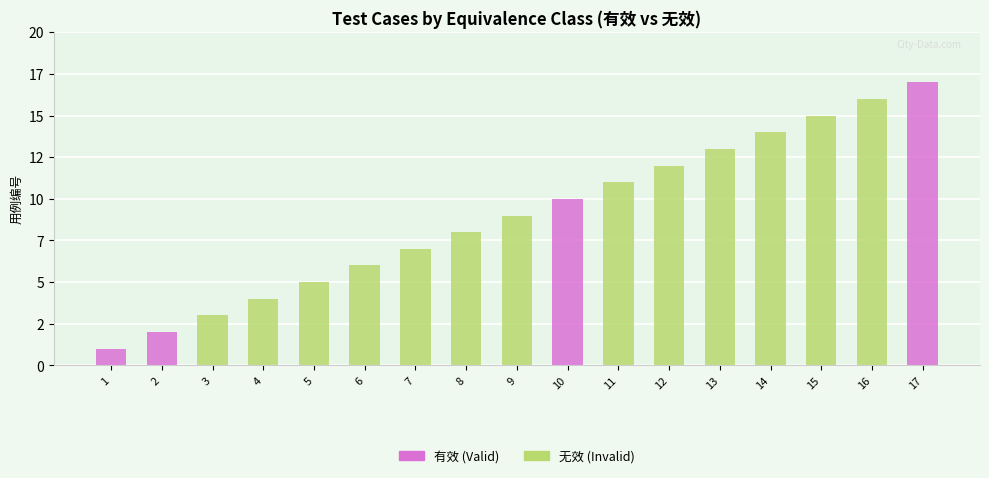

Are the bars horizontal?

No